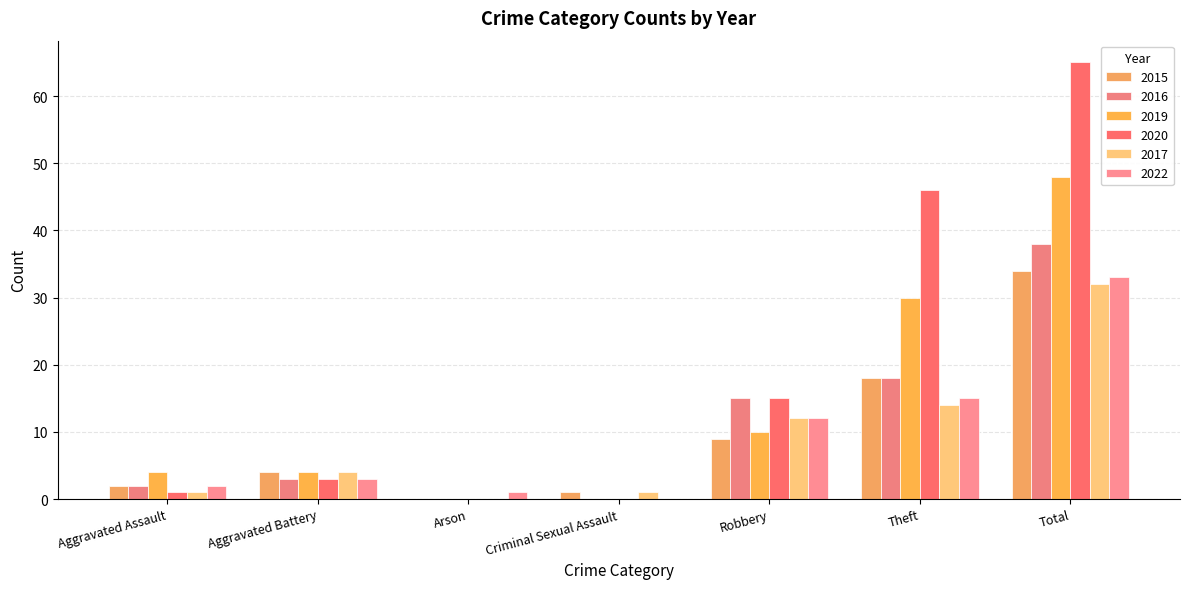

How many groups of bars are there?

7